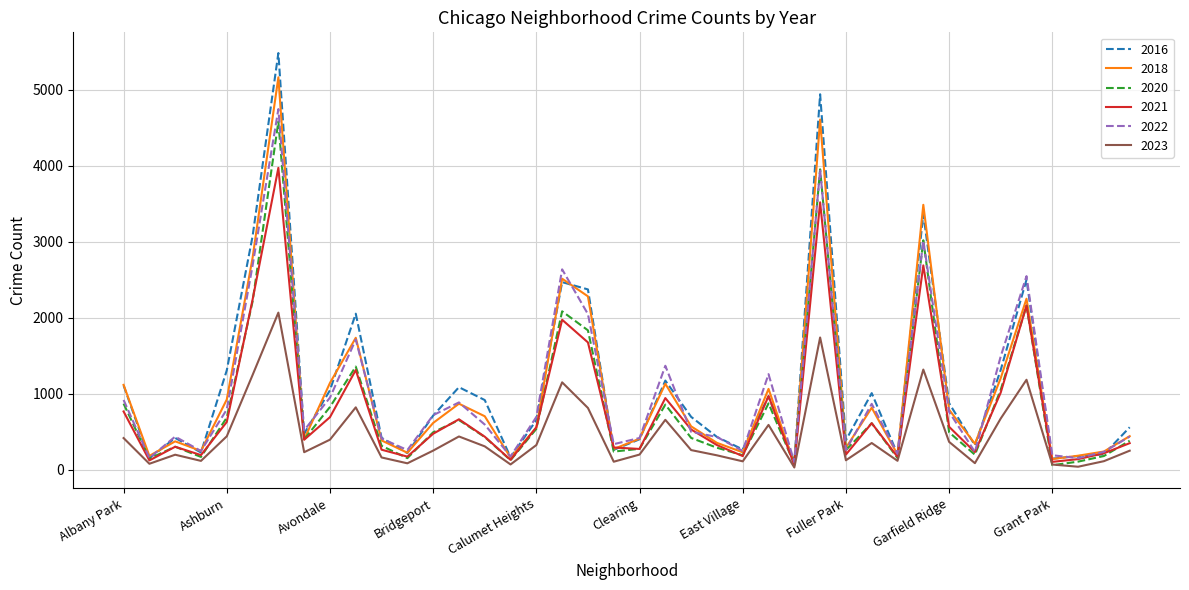

What is the difference between the maximum and minimum values in the 2018 series?

5087